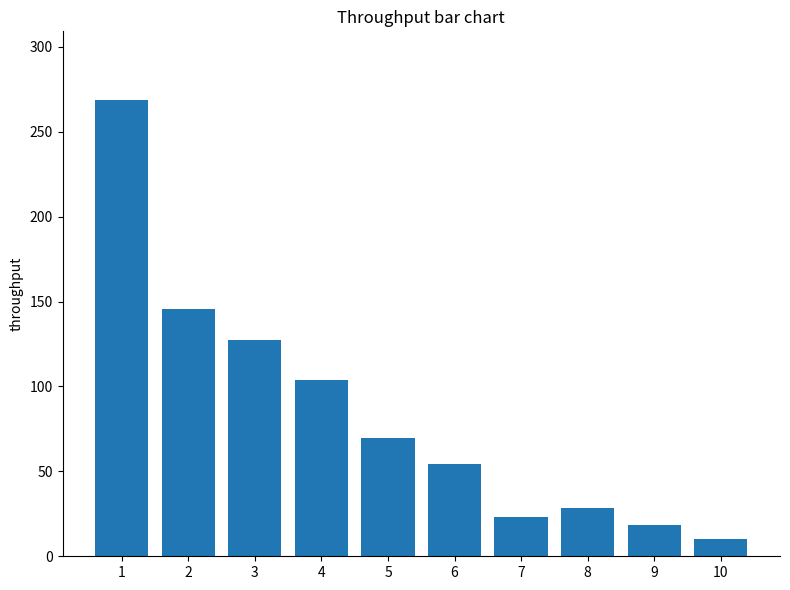

Reading left to right, list all the values displayed in this chart.

1=268.8	2=145.7	3=127.1	4=104.0	5=69.6	6=54.1	7=23.1	8=28.7	9=18.6	10=10.3